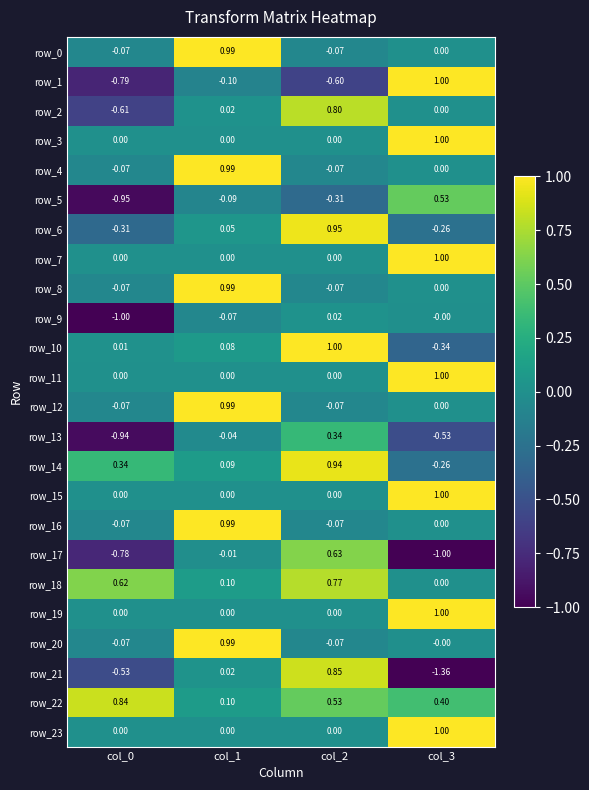

Which series has the largest range (max minus min)?

row_21